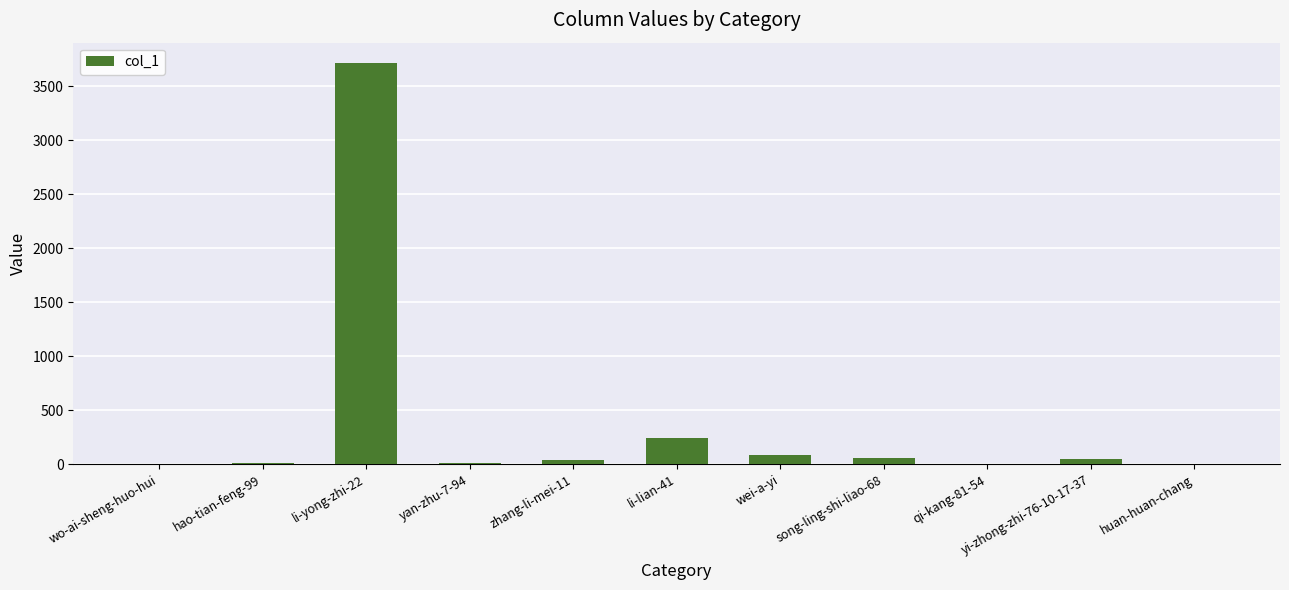

Are the bars grouped side by side (vs. stacked)?

No